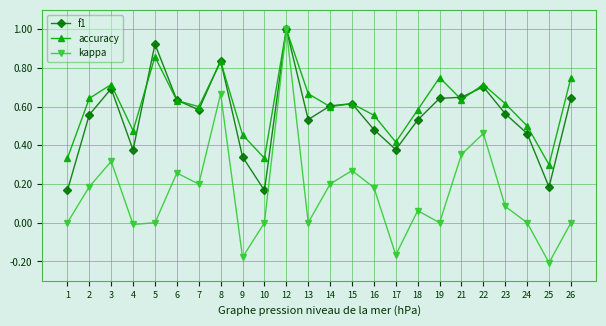

The value of kappa at 14 is 0.1. True or false?

False